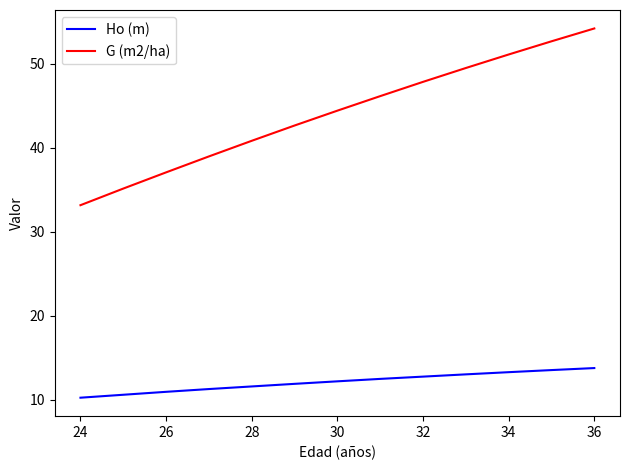

Which series has the largest total across all categories?

G (m2/ha)